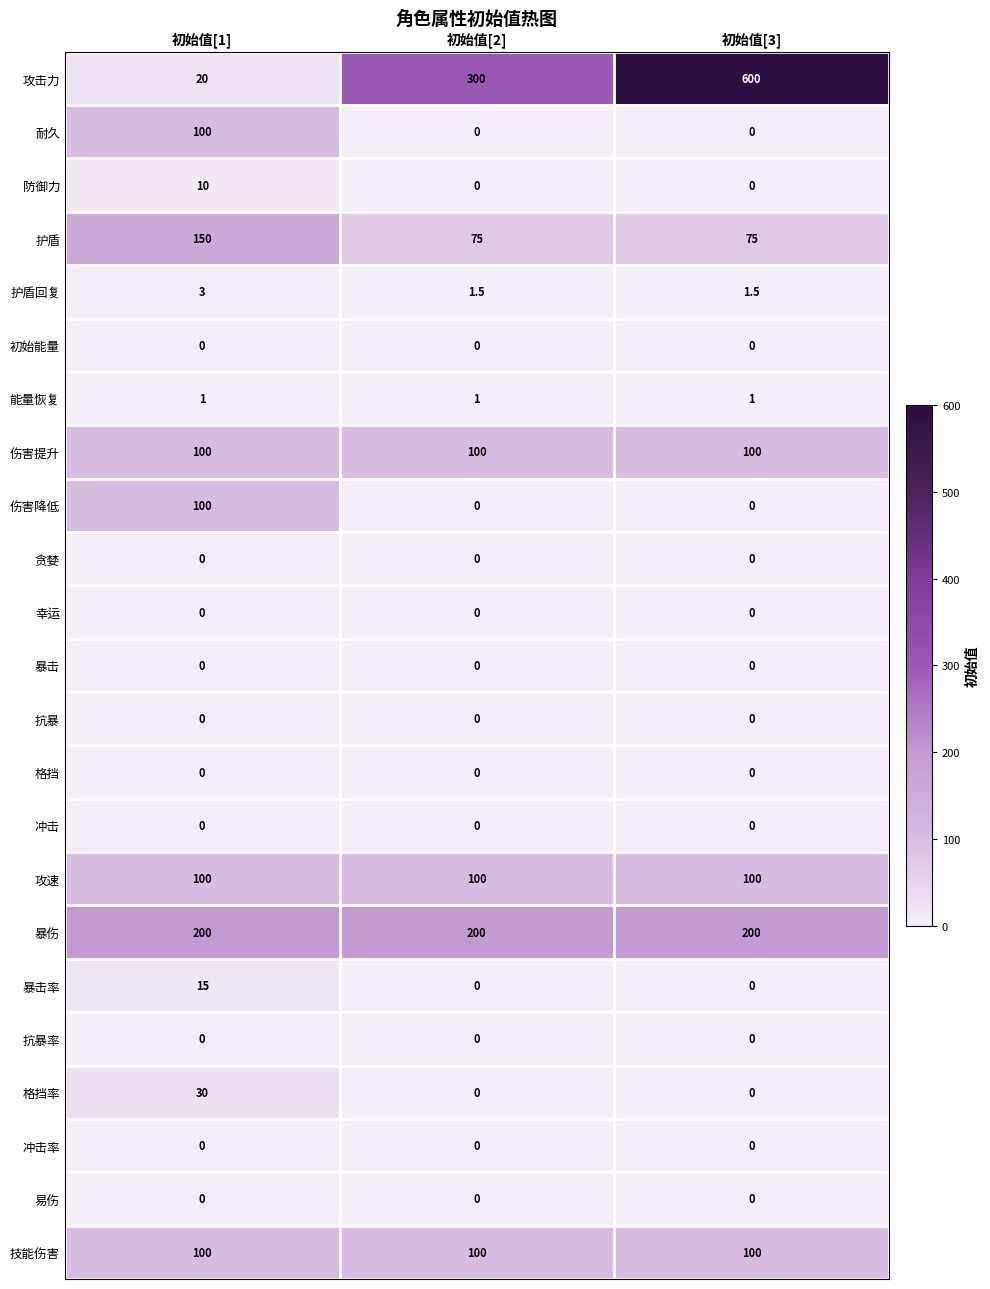

At how many categories does at least one series exceed 188?

3